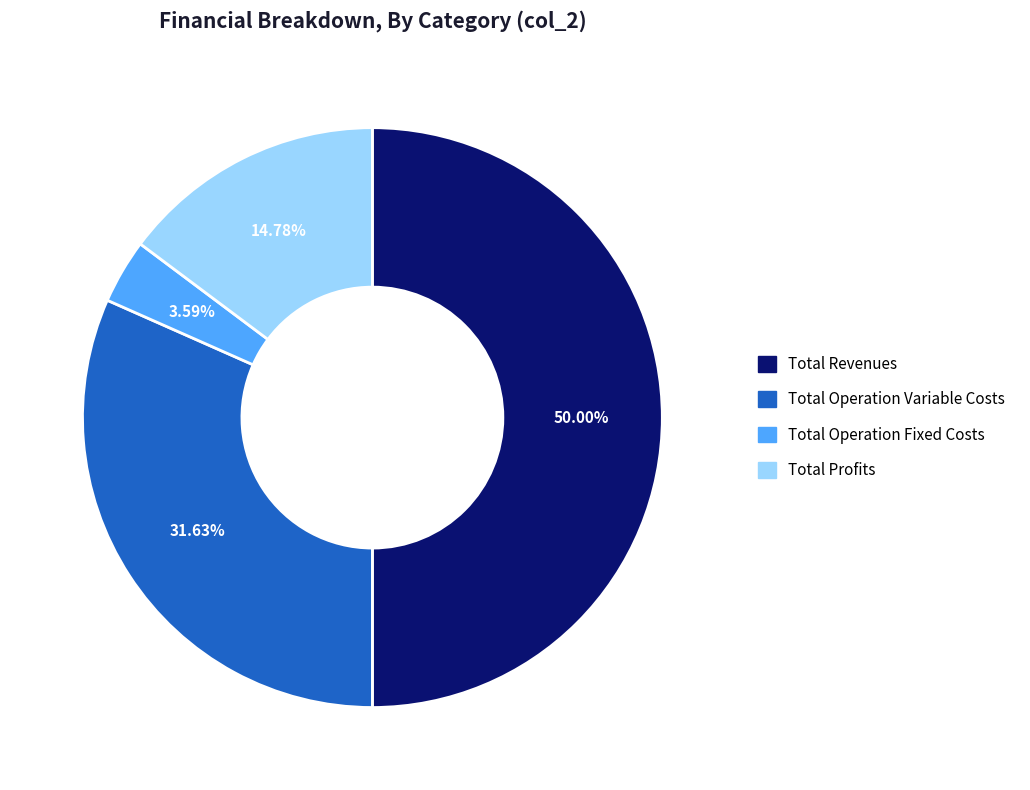

Count the number of slices in the pie.

4